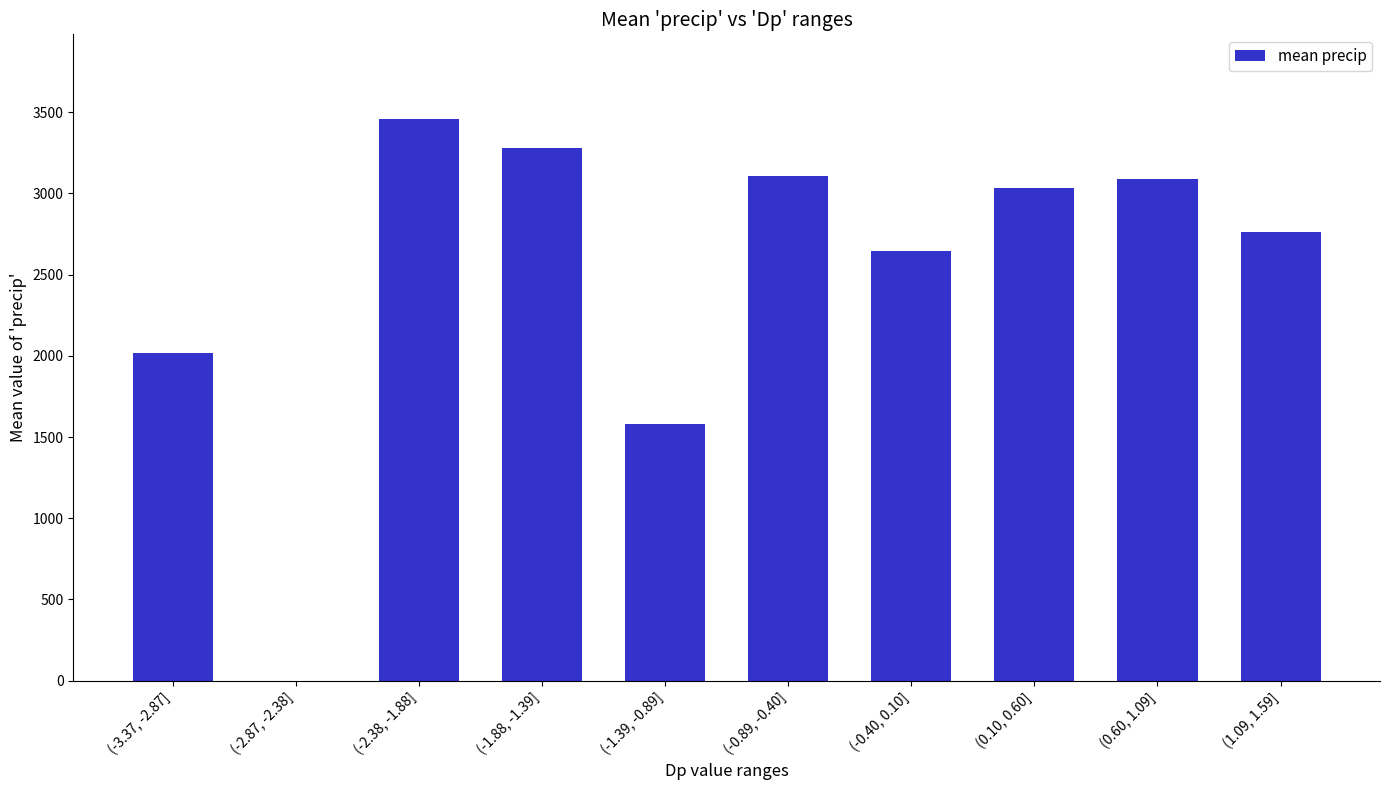

The value at (-0.89, -0.40] is 3105.3. True or false?

True